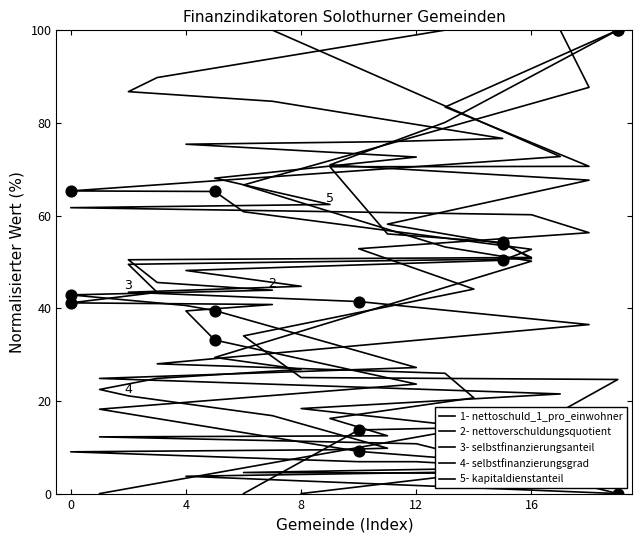

Is the value of 1- nettoschuld_1_pro_einwohner at 16 greater than the value of 3- selbstfinanzierungsanteil at 20?

No